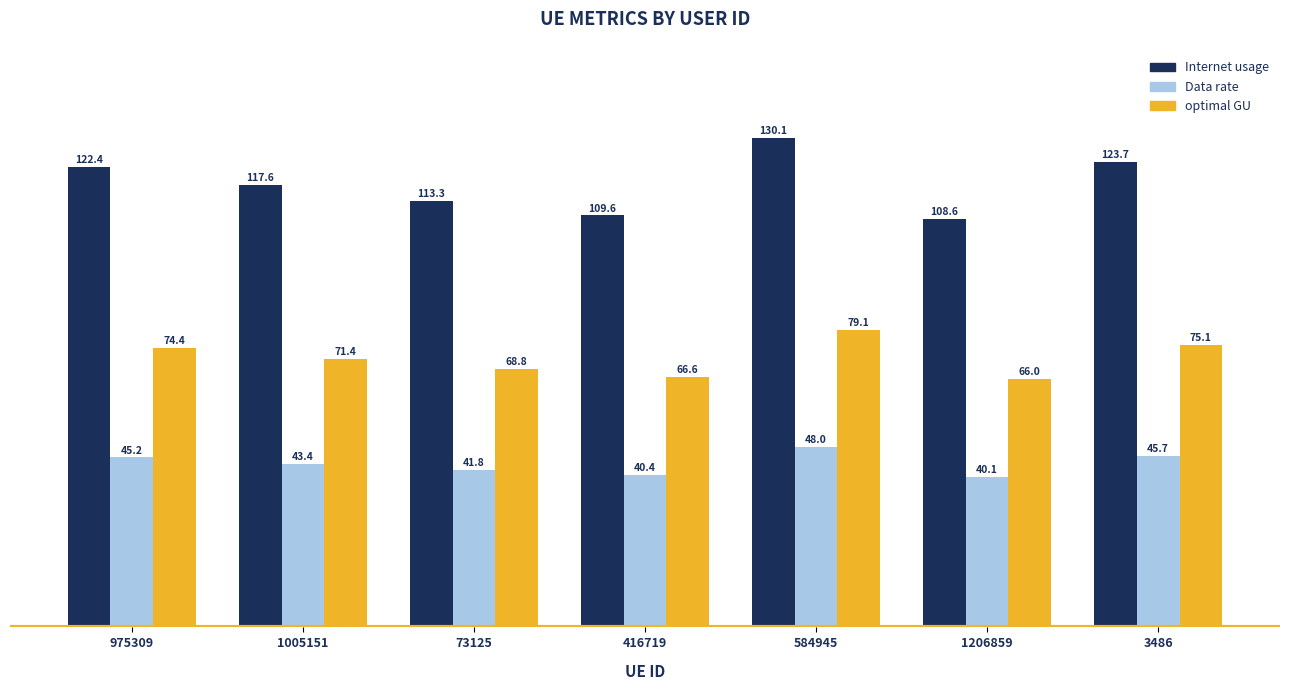

What is the difference between the maximum and minimum values in the Internet usage series?

21.5